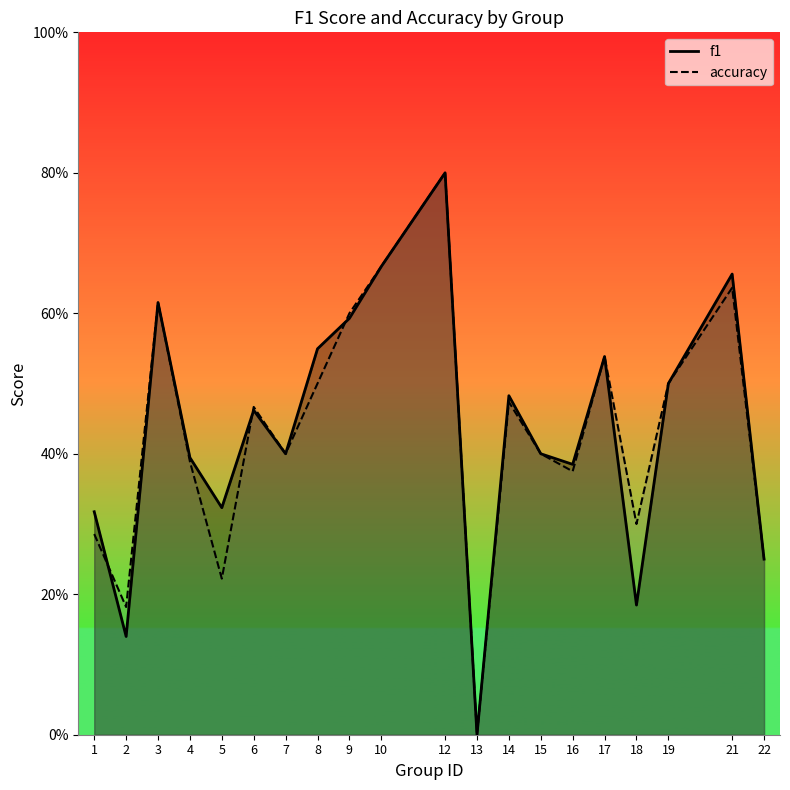

How many times do accuracy and f1 cross each other?

3